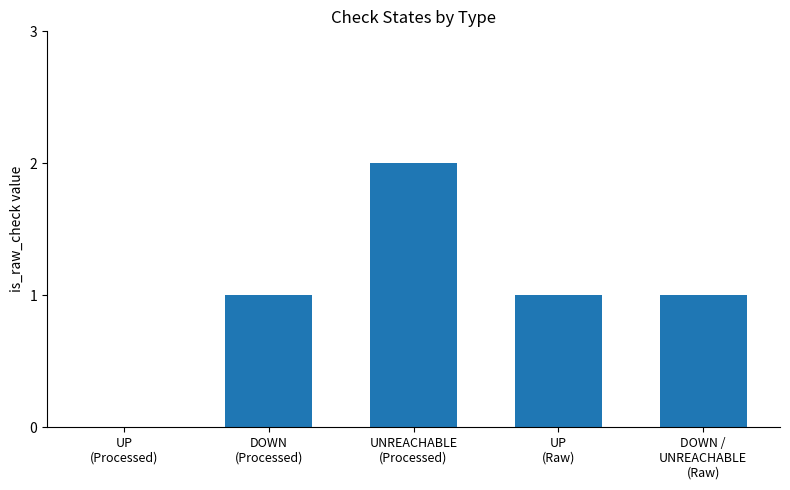

How many categories are shown in the chart?

5